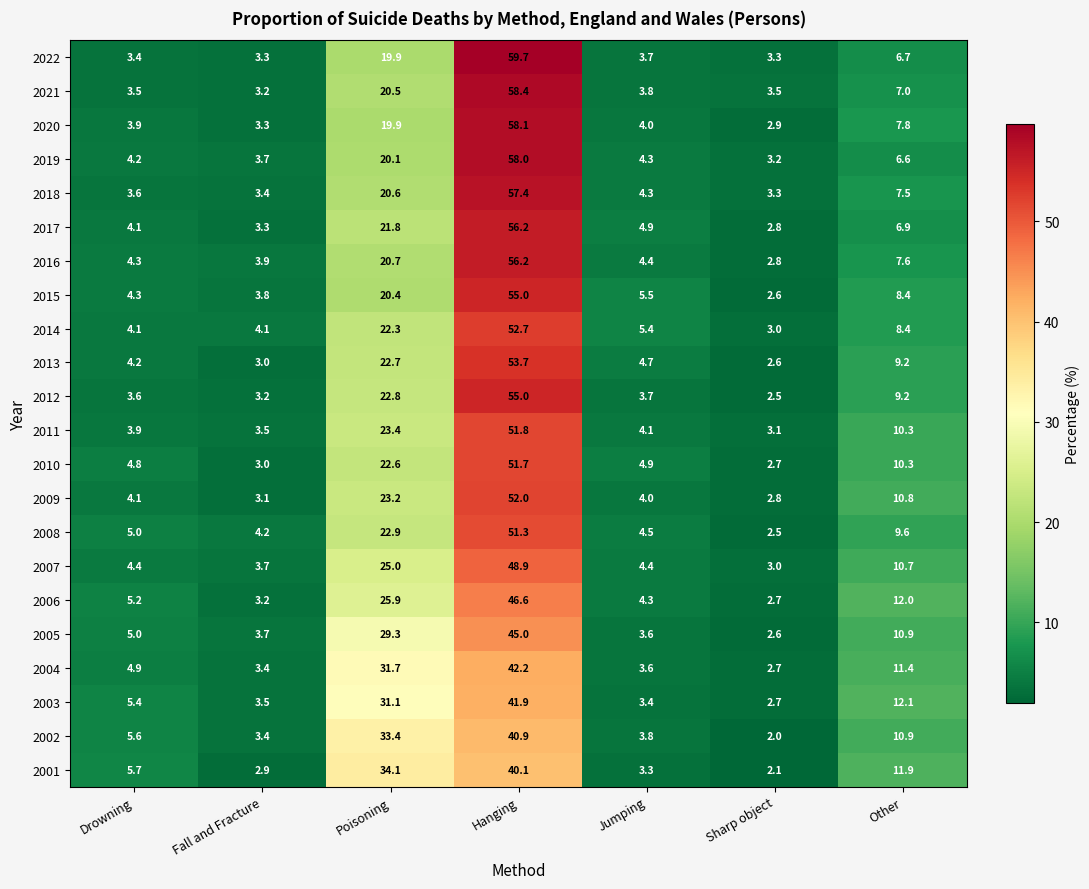

Which label corresponds to the smallest value in the chart?

Sharp object